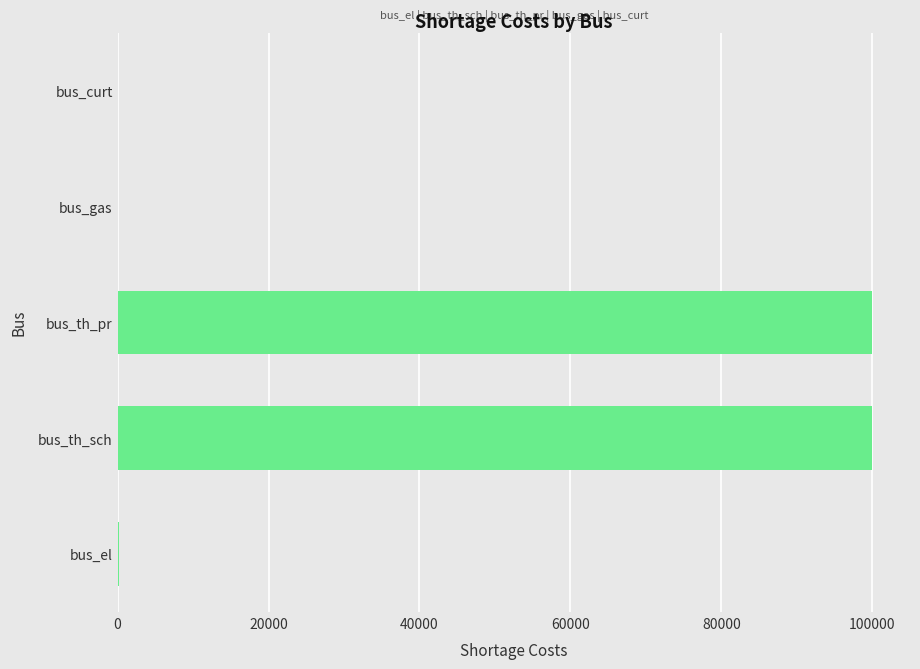

What is the maximum value shown in the chart?

100000.0